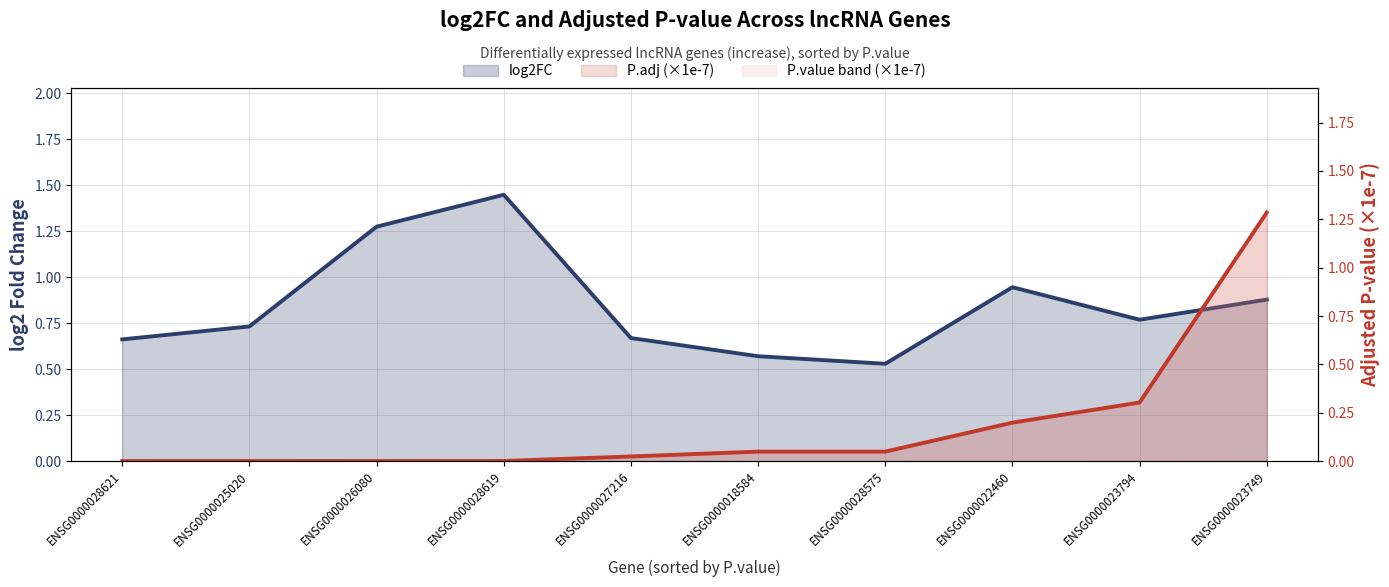

Is the value of P.adj (×1e-7) at ENSG0000025020 greater than the value of log2FC at ENSG0000023749?

No